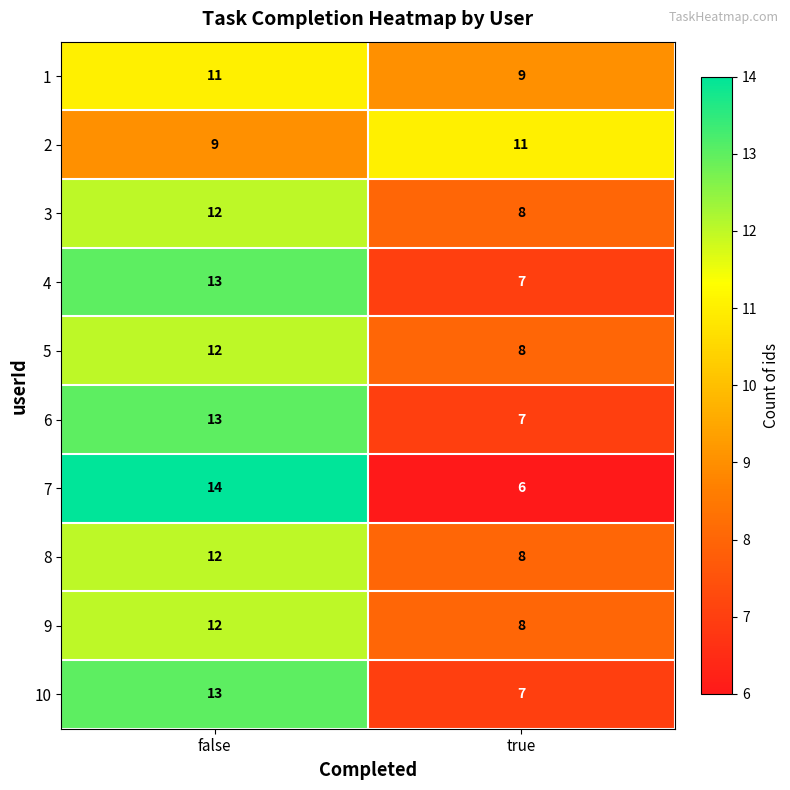

What is the sum of all 4 values?

20